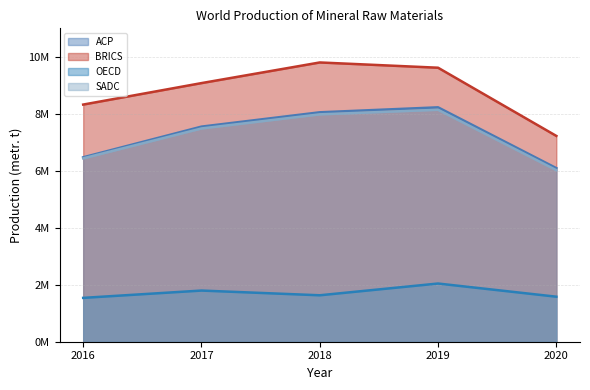

Rank the series by their maximum value, from lowest to highest.

OECD, SADC, ACP, BRICS